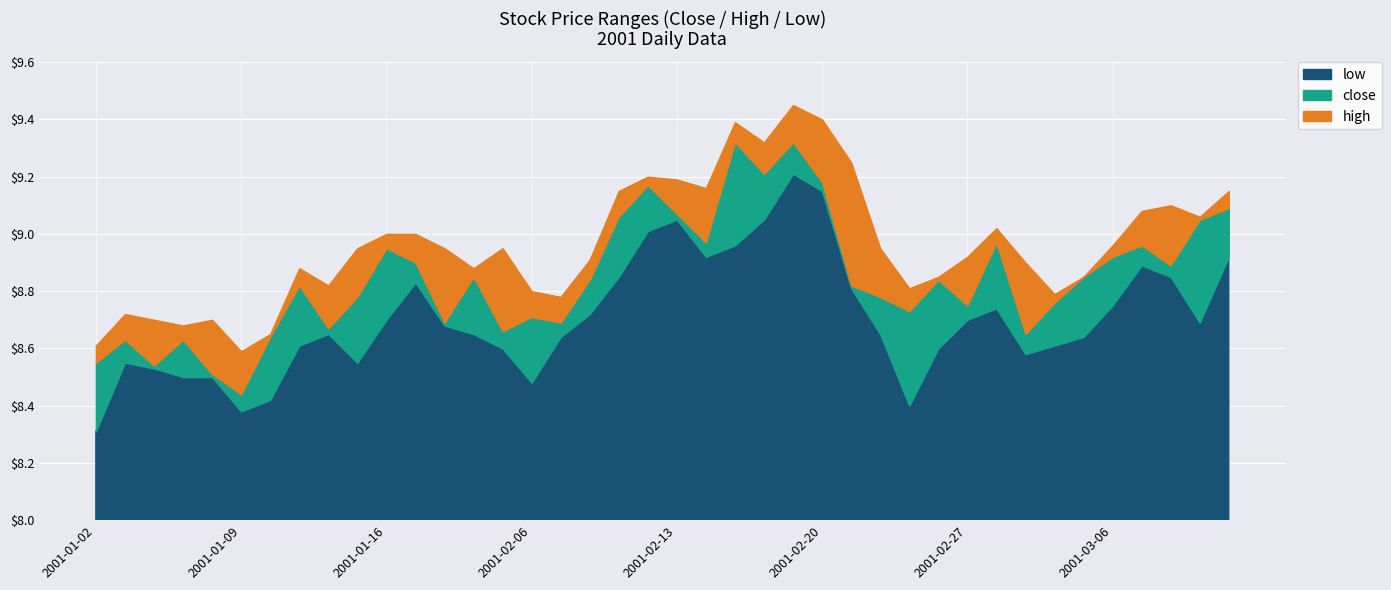

What is the sum of all high values?

358.5